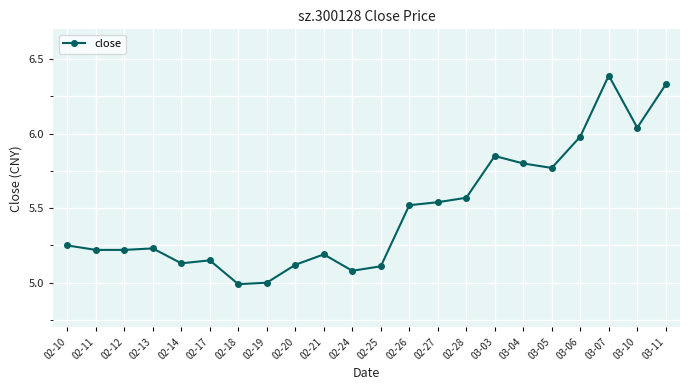

At which label does the data first exceed 5?

02-10